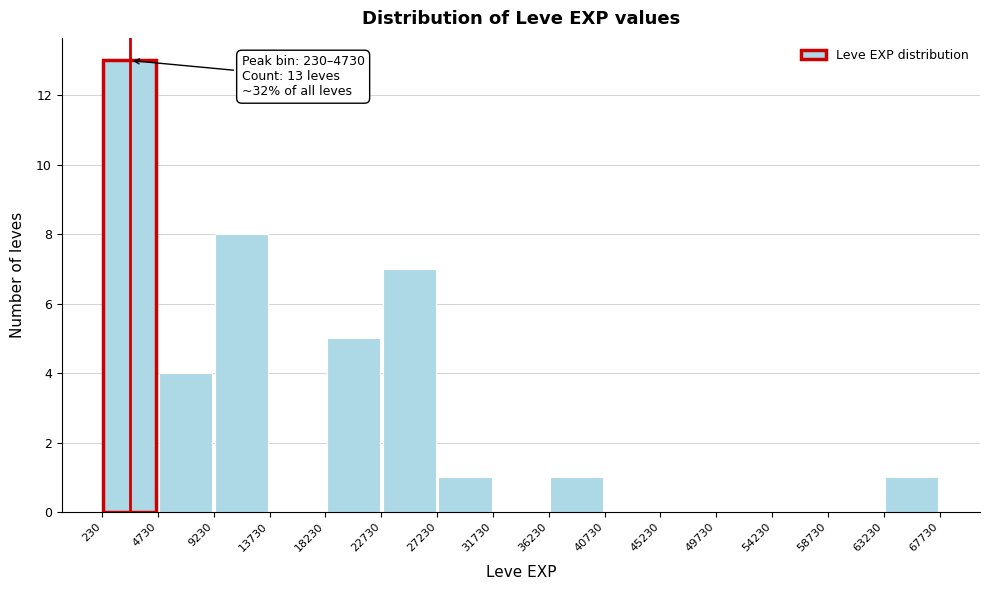

Which range on the x-axis has the tallest bar?

230 to 4730